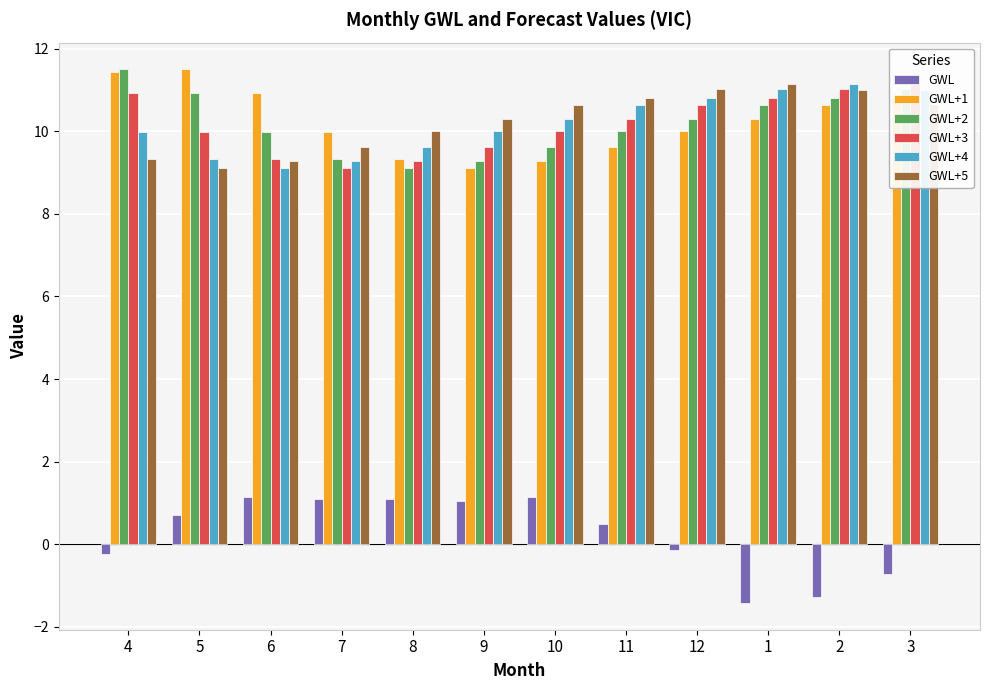

List the series in order of their peak value, lowest first.

GWL, GWL+3, GWL+4, GWL+5, GWL+1, GWL+2